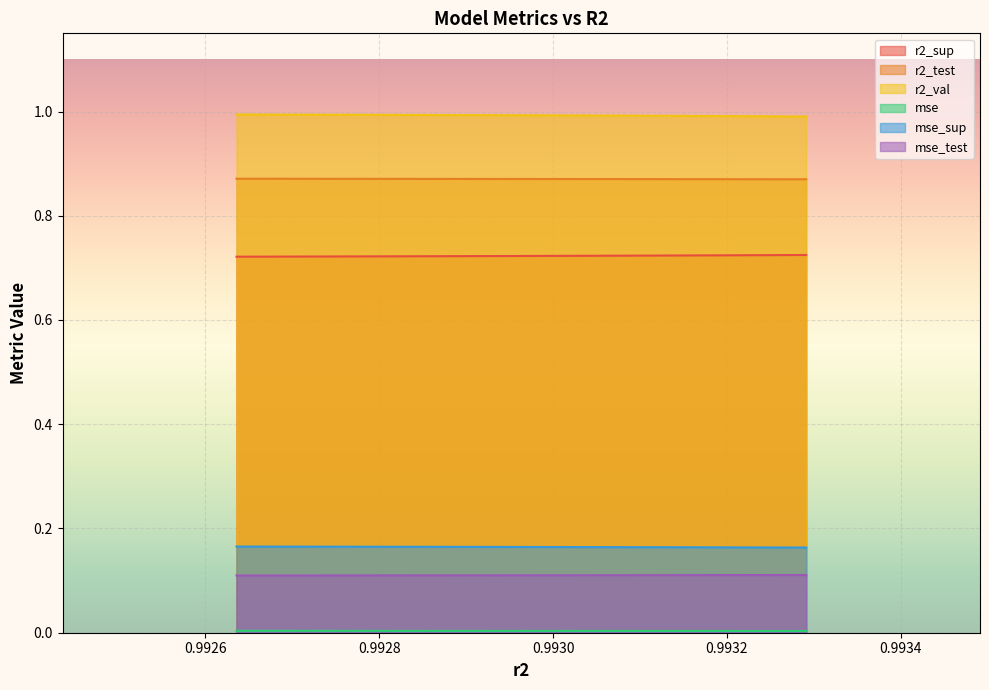

True or false: r2_sup and r2_val cross at least once.

False